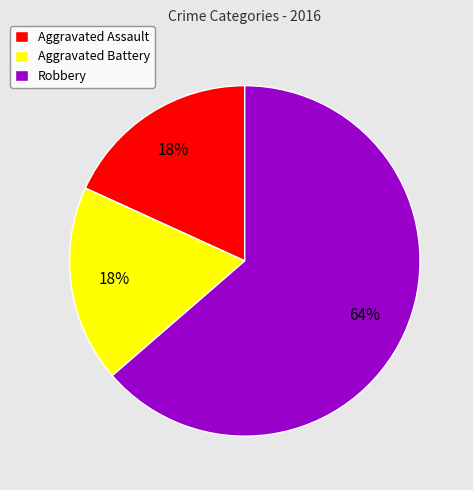

Is there any slice that represents more than half of the pie?

Yes